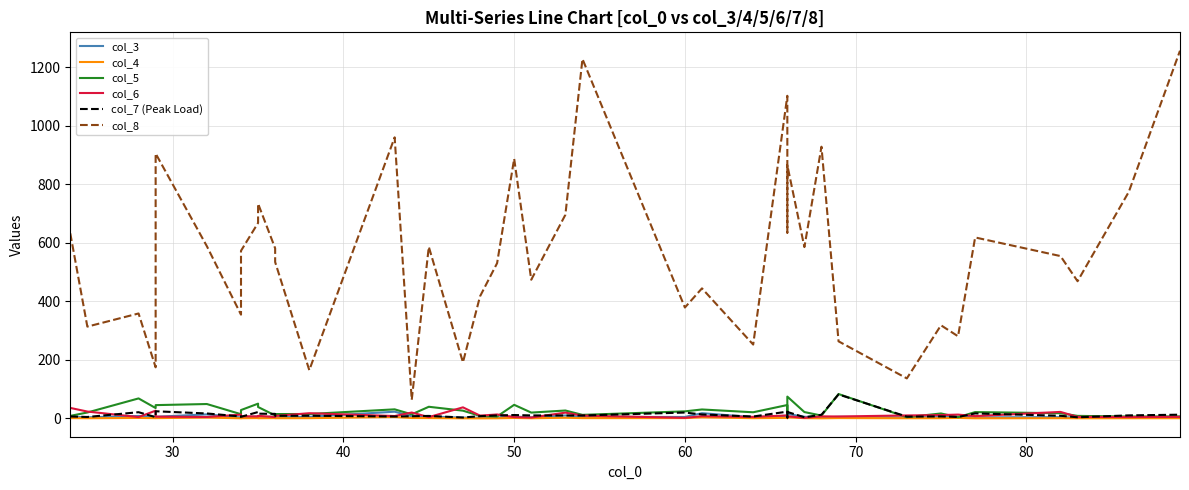

Reading left to right, extract all data points from this chart.

col_3: 6.1	4.1	8.6	5.7	5.8	14.0	3.5	4.5	6.8	4.4	6.6	4.3	5.8	23.2	7.6	6.8	2.9	2.7	3.2	6.7	3.9	10.2	5.5	5.1	18.1	4.4	9.2	4.2	15.5	5.8	3.2	5.6	3.4	5.0	6.5	3.9	4.5	3.1	3.5	4.7
col_4: 1.3	0.8	1.8	1.1	1.2	3.0	0.7	1.0	1.5	0.9	1.3	0.9	1.1	5.1	1.6	1.4	0.6	0.5	0.7	1.8	0.7	2.5	1.2	1.3	3.8	1.0	2.1	0.8	3.9	1.1	0.6	1.4	0.8	1.0	1.9	0.7	1.0	0.7	0.8	0.9
col_5: 8.9	20.4	68.5	35.6	45.6	49.4	14.6	28.8	50.6	39.2	10.3	15.1	15.3	31.2	14.1	40.0	26.6	8.8	6.8	46.6	20.1	27.2	12.3	24.3	30.8	21.2	46.0	16.2	74.7	21.9	9.9	83.5	4.5	17.1	4.3	21.8	17.9	8.8	6.7	7.0
col_6: 36.1	23.7	4.8	26.7	6.2	5.1	13.1	7.6	7.0	9.0	5.1	8.6	17.9	8.3	20.3	4.6	38.0	9.7	13.7	4.7	3.2	20.0	9.7	2.2	7.8	5.5	10.4	4.3	7.5	2.2	7.2	6.8	10.4	11.6	13.3	8.1	22.4	5.4	4.8	5.6
col_7 (Peak Load): 6.8	5.1	21.4	4.6	24.6	17.1	6.9	5.6	22.0	16.4	15.7	9.2	9.3	6.7	7.6	8.7	3.3	8.0	10.3	11.8	10.4	10.3	10.2	20.3	13.7	6.7	23.4	3.3	22.3	4.2	12.8	82.1	6.3	7.1	5.1	17.3	9.3	4.1	10.6	12.9
col_8: 632.2	313.7	358.6	174.8	905.0	588.5	354.6	572.8	667.9	733.8	581.3	534.2	165.0	960.2	63.6	586.2	191.7	417.1	530.4	887.2	473.9	695.8	1227.9	379.0	444.4	252.4	1102.1	634.6	865.0	585.3	928.2	263.5	136.9	318.3	280.7	618.3	554.7	468.8	773.9	1256.1